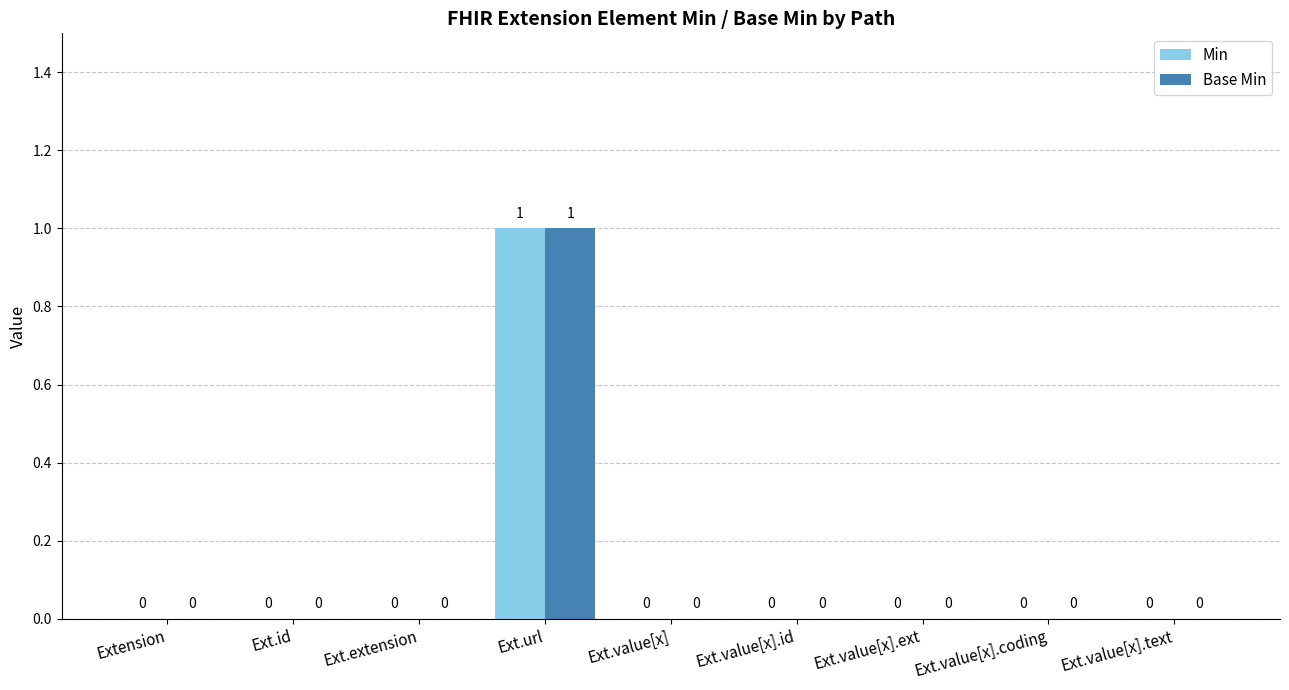

Reading right to left, transcribe all the data shown in this chart.

Min: Ext.value[x].text=0	Ext.value[x].coding=0	Ext.value[x].ext=0	Ext.value[x].id=0	Ext.value[x]=0	Ext.url=1	Ext.extension=0	Ext.id=0	Extension=0
Base Min: Ext.value[x].text=0	Ext.value[x].coding=0	Ext.value[x].ext=0	Ext.value[x].id=0	Ext.value[x]=0	Ext.url=1	Ext.extension=0	Ext.id=0	Extension=0